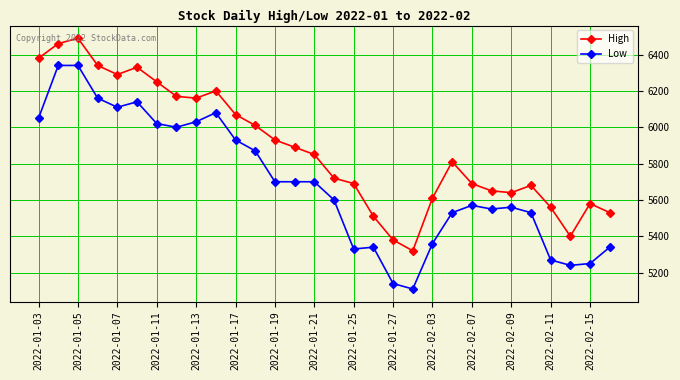

What is the value of the High point at the 16th from the left?

5720